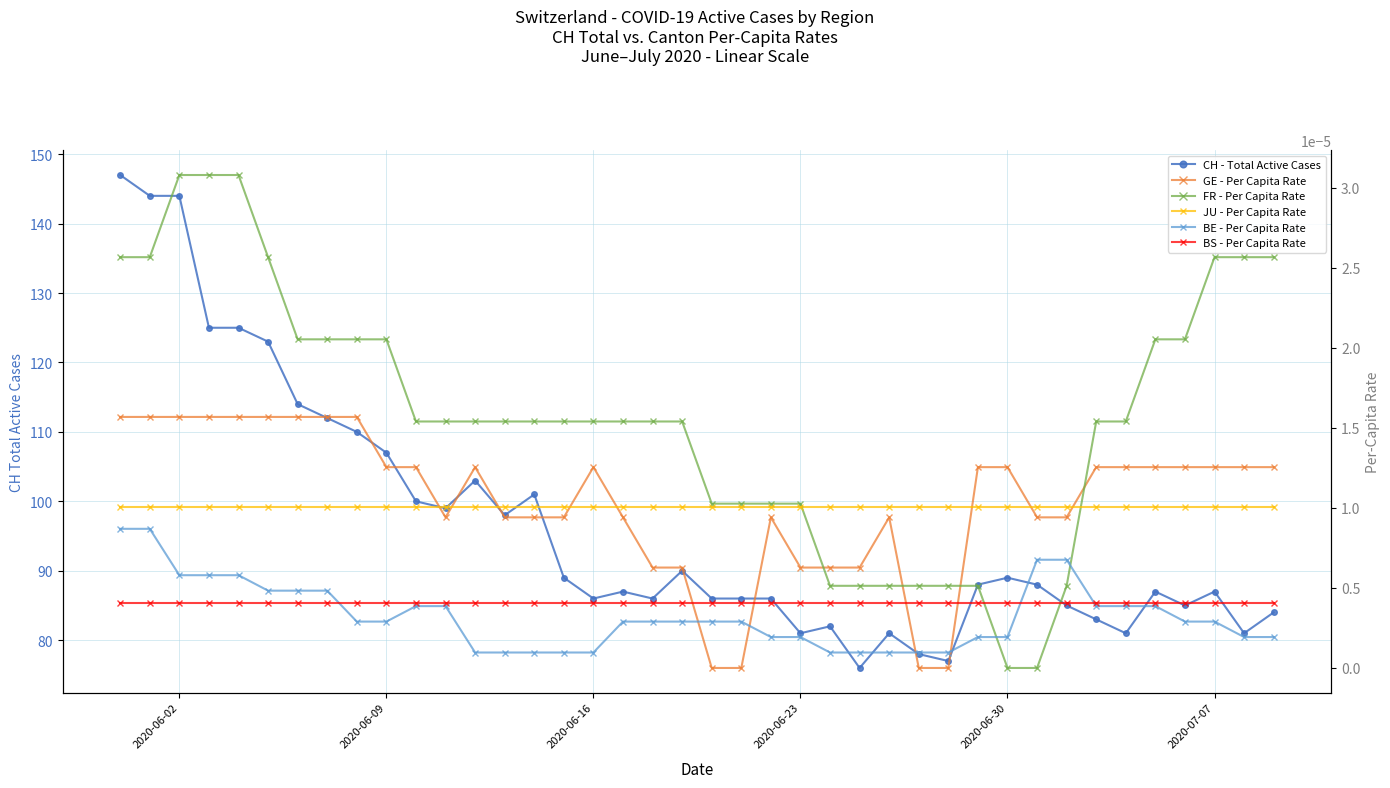

Count the BE - Per Capita Rate values in the range 0 to 1.

40